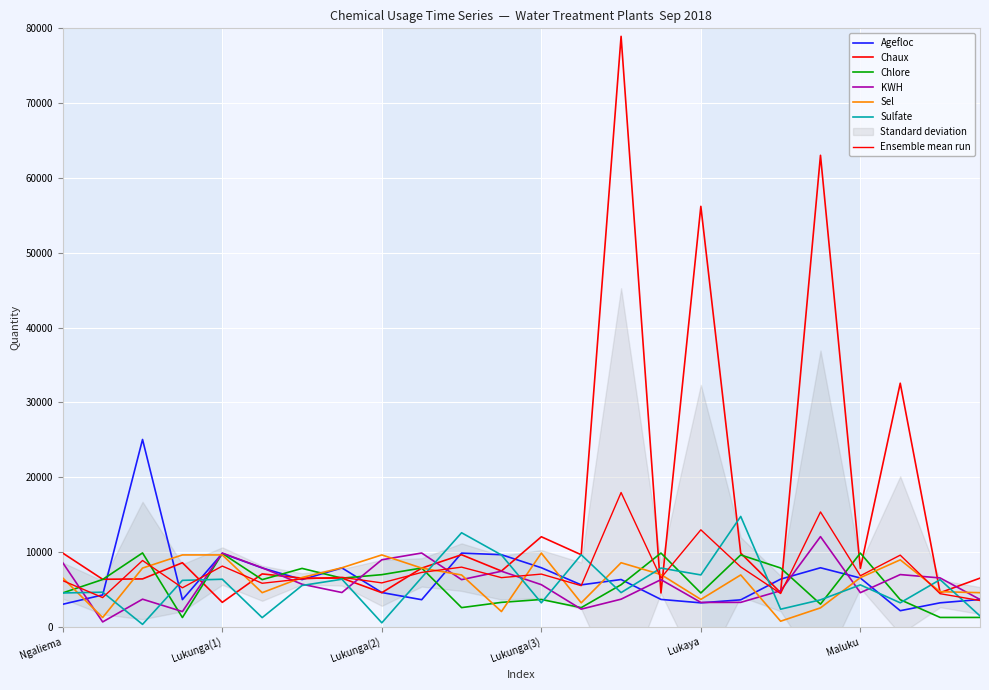

Which series has the widest spread of values?

Chaux